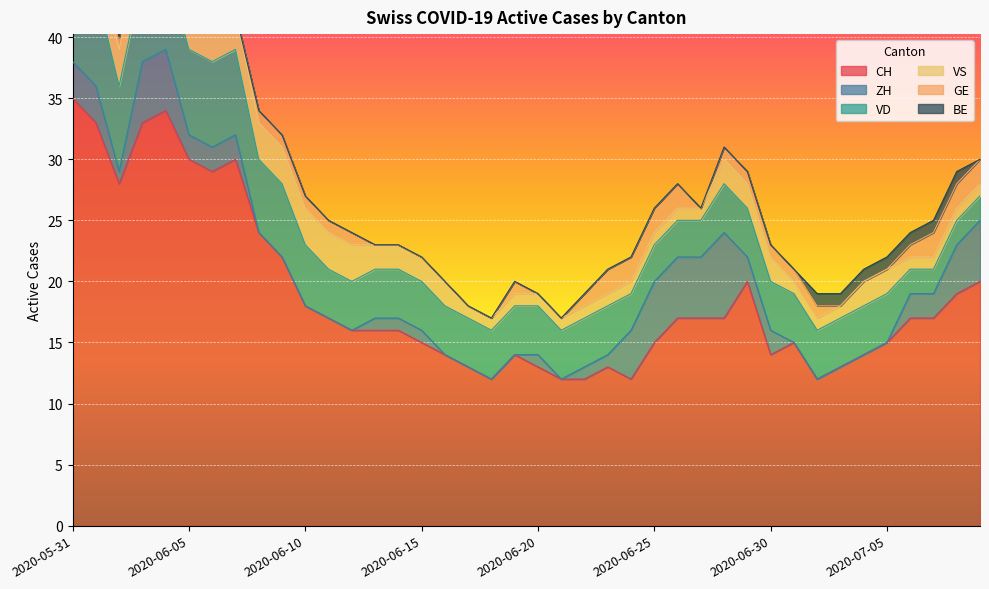

Reading right to left, transcribe all the data shown in this chart.

CH: 2020-07-09=20	2020-07-08=19	2020-07-07=17	2020-07-06=17	2020-07-05=15	2020-07-04=14	2020-07-03=13	2020-07-02=12	2020-07-01=15	2020-06-30=14	2020-06-29=20	2020-06-28=17	2020-06-27=17	2020-06-26=17	2020-06-25=15	2020-06-24=12	2020-06-23=13	2020-06-22=12	2020-06-21=12	2020-06-20=13	2020-06-19=14	2020-06-18=12	2020-06-17=13	2020-06-16=14	2020-06-15=15	2020-06-14=16	2020-06-13=16	2020-06-12=16	2020-06-11=17	2020-06-10=18	2020-06-09=22	2020-06-08=24	2020-06-07=30	2020-06-06=29	2020-06-05=30	2020-06-04=34	2020-06-03=33	2020-06-02=28	2020-06-01=33	2020-05-31=35
ZH: 2020-07-09=5	2020-07-08=4	2020-07-07=2	2020-07-06=2	2020-07-05=0	2020-07-04=0	2020-07-03=0	2020-07-02=0	2020-07-01=0	2020-06-30=2	2020-06-29=2	2020-06-28=7	2020-06-27=5	2020-06-26=5	2020-06-25=5	2020-06-24=4	2020-06-23=1	2020-06-22=1	2020-06-21=0	2020-06-20=1	2020-06-19=0	2020-06-18=0	2020-06-17=0	2020-06-16=0	2020-06-15=1	2020-06-14=1	2020-06-13=1	2020-06-12=0	2020-06-11=0	2020-06-10=0	2020-06-09=0	2020-06-08=0	2020-06-07=2	2020-06-06=2	2020-06-05=2	2020-06-04=5	2020-06-03=5	2020-06-02=1	2020-06-01=3	2020-05-31=3
VD: 2020-07-09=2	2020-07-08=2	2020-07-07=2	2020-07-06=2	2020-07-05=4	2020-07-04=4	2020-07-03=4	2020-07-02=4	2020-07-01=4	2020-06-30=4	2020-06-29=4	2020-06-28=4	2020-06-27=3	2020-06-26=3	2020-06-25=3	2020-06-24=3	2020-06-23=4	2020-06-22=4	2020-06-21=4	2020-06-20=4	2020-06-19=4	2020-06-18=4	2020-06-17=4	2020-06-16=4	2020-06-15=4	2020-06-14=4	2020-06-13=4	2020-06-12=4	2020-06-11=4	2020-06-10=5	2020-06-09=6	2020-06-08=6	2020-06-07=7	2020-06-06=7	2020-06-05=7	2020-06-04=7	2020-06-03=7	2020-06-02=7	2020-06-01=8	2020-05-31=8
VS: 2020-07-09=1	2020-07-08=1	2020-07-07=1	2020-07-06=1	2020-07-05=2	2020-07-04=2	2020-07-03=1	2020-07-02=1	2020-07-01=1	2020-06-30=2	2020-06-29=2	2020-06-28=2	2020-06-27=1	2020-06-26=1	2020-06-25=1	2020-06-24=1	2020-06-23=1	2020-06-22=1	2020-06-21=1	2020-06-20=1	2020-06-19=1	2020-06-18=1	2020-06-17=1	2020-06-16=2	2020-06-15=2	2020-06-14=2	2020-06-13=2	2020-06-12=3	2020-06-11=3	2020-06-10=3	2020-06-09=3	2020-06-08=3	2020-06-07=3	2020-06-06=3	2020-06-05=3	2020-06-04=3	2020-06-03=3	2020-06-02=3	2020-06-01=3	2020-05-31=5
GE: 2020-07-09=2	2020-07-08=2	2020-07-07=2	2020-07-06=1	2020-07-05=0	2020-07-04=0	2020-07-03=0	2020-07-02=1	2020-07-01=1	2020-06-30=1	2020-06-29=1	2020-06-28=1	2020-06-27=0	2020-06-26=2	2020-06-25=2	2020-06-24=2	2020-06-23=2	2020-06-22=1	2020-06-21=0	2020-06-20=0	2020-06-19=1	2020-06-18=0	2020-06-17=0	2020-06-16=0	2020-06-15=0	2020-06-14=0	2020-06-13=0	2020-06-12=1	2020-06-11=1	2020-06-10=1	2020-06-09=1	2020-06-08=1	2020-06-07=0	2020-06-06=0	2020-06-05=1	2020-06-04=1	2020-06-03=1	2020-06-02=1	2020-06-01=0	2020-05-31=0
BE: 2020-07-09=0	2020-07-08=1	2020-07-07=1	2020-07-06=1	2020-07-05=1	2020-07-04=1	2020-07-03=1	2020-07-02=1	2020-07-01=0	2020-06-30=0	2020-06-29=0	2020-06-28=0	2020-06-27=0	2020-06-26=0	2020-06-25=0	2020-06-24=0	2020-06-23=0	2020-06-22=0	2020-06-21=0	2020-06-20=0	2020-06-19=0	2020-06-18=0	2020-06-17=0	2020-06-16=0	2020-06-15=0	2020-06-14=0	2020-06-13=0	2020-06-12=0	2020-06-11=0	2020-06-10=0	2020-06-09=0	2020-06-08=0	2020-06-07=0	2020-06-06=0	2020-06-05=0	2020-06-04=0	2020-06-03=0	2020-06-02=0	2020-06-01=1	2020-05-31=1